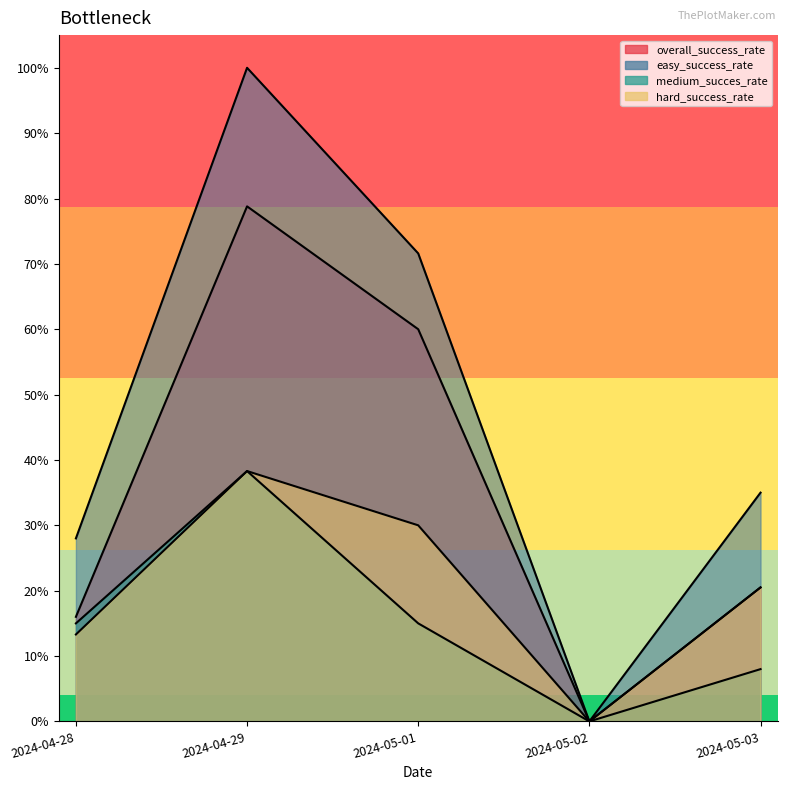

What is the difference between the maximum and second lowest values in the easy_success_rate series?

0.7